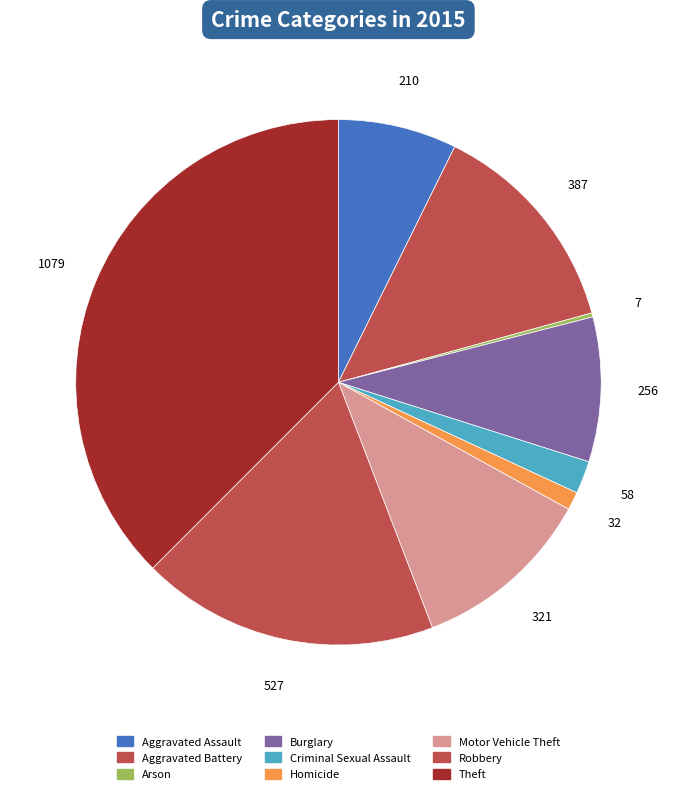

To the nearest percent, what is the difference between the Motor Vehicle Theft and Aggravated Battery slice percentages?

2%